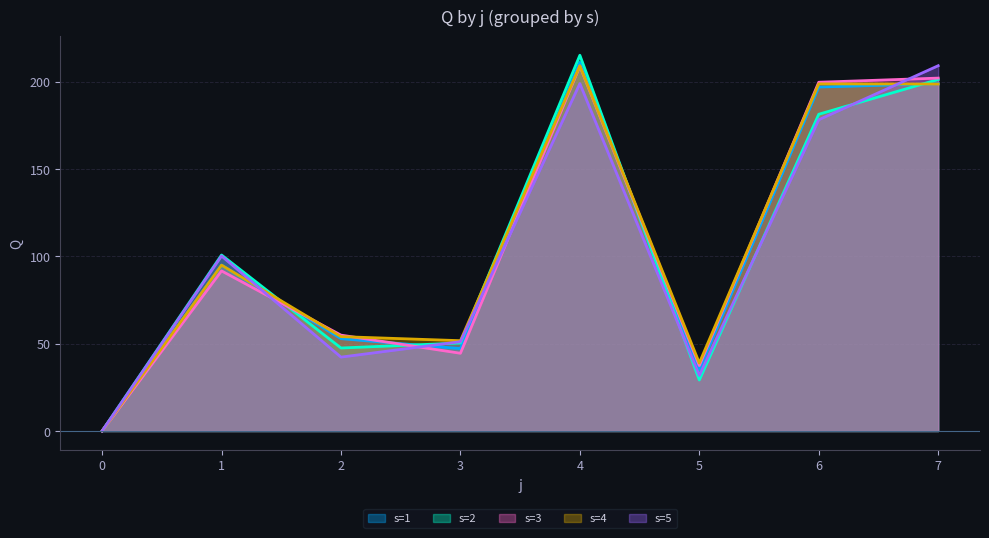

The value of s=5 at 5 is 19.8. True or false?

False